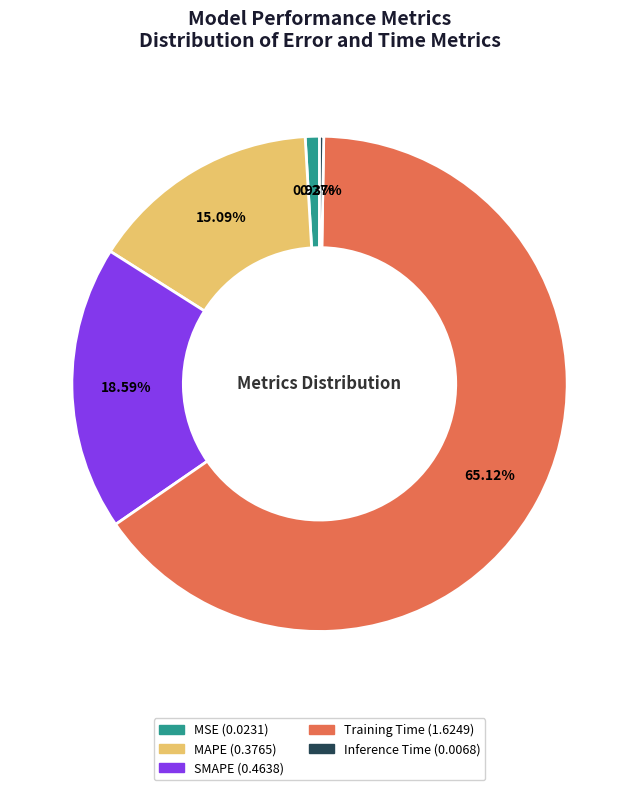

What is the largest slice in the pie chart?

Training Time